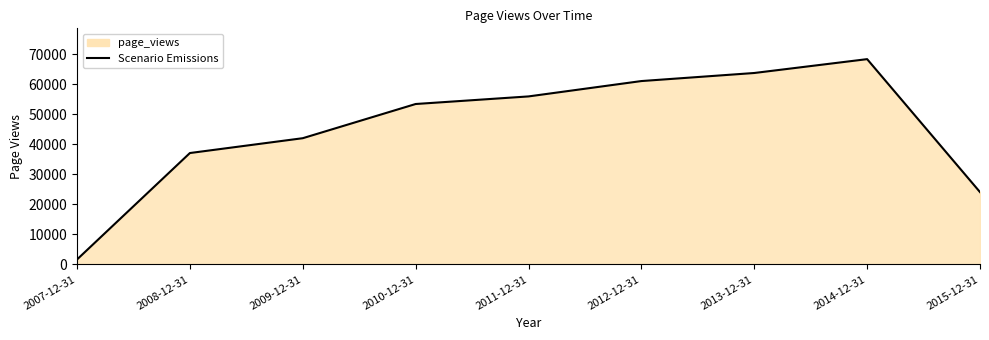

List the labels in order of value, largest first.

2014-12-31, 2013-12-31, 2012-12-31, 2011-12-31, 2010-12-31, 2009-12-31, 2008-12-31, 2015-12-31, 2007-12-31